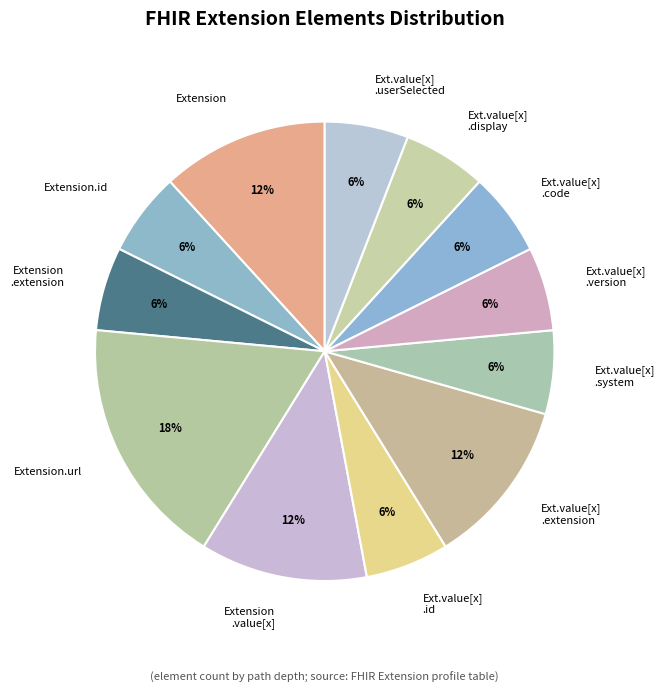

Is it true that Ext.value[x] .id is 6% of the pie?

True